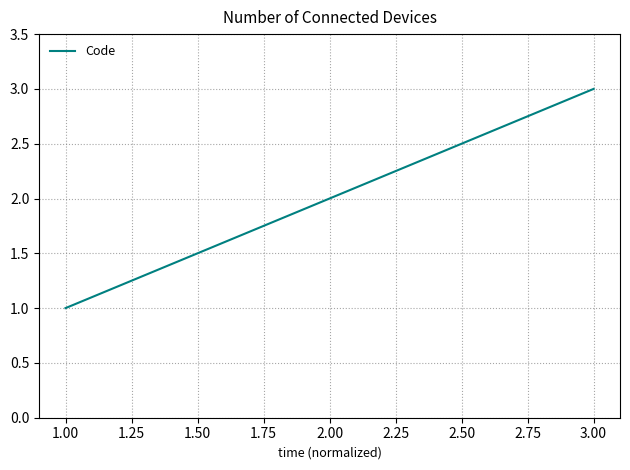

Is this an area chart (filled region under the line)?

No